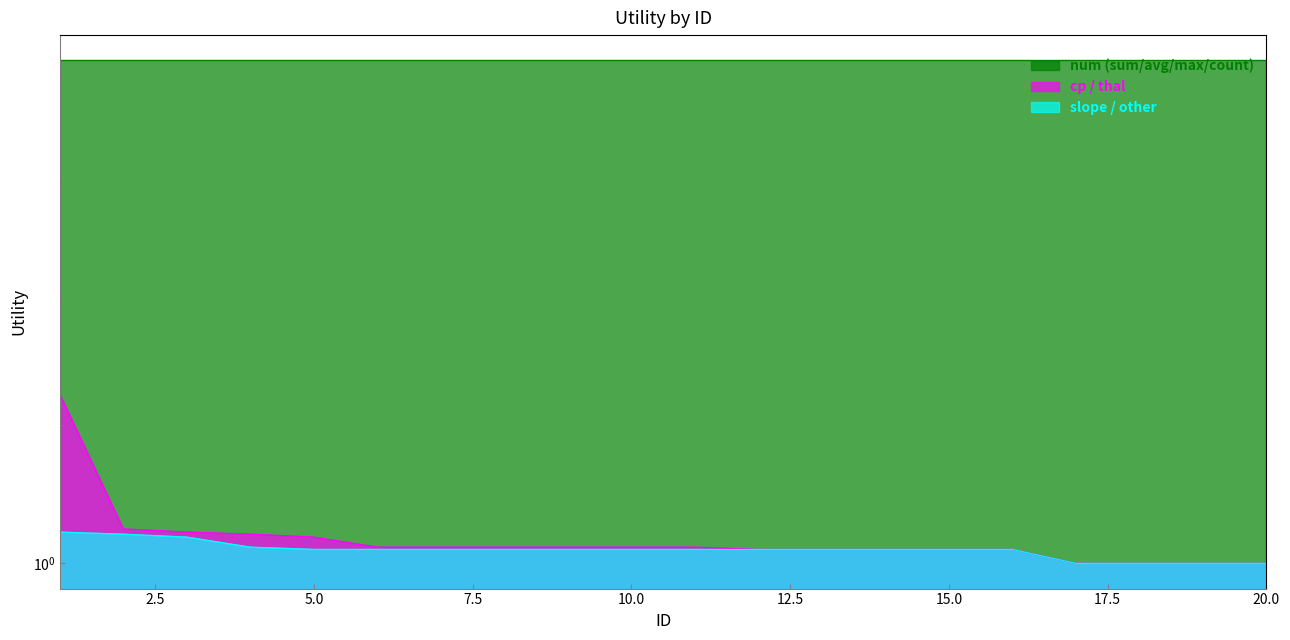

What is the difference between the maximum and minimum values in the cp / thal series?

0.1